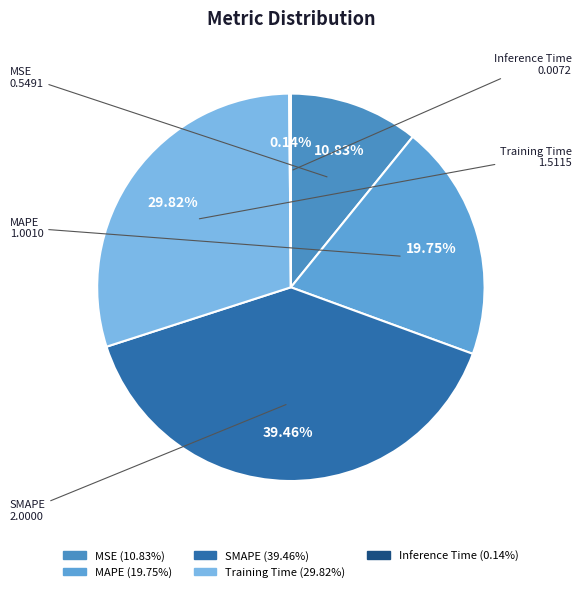

Is SMAPE the majority of the pie?

No